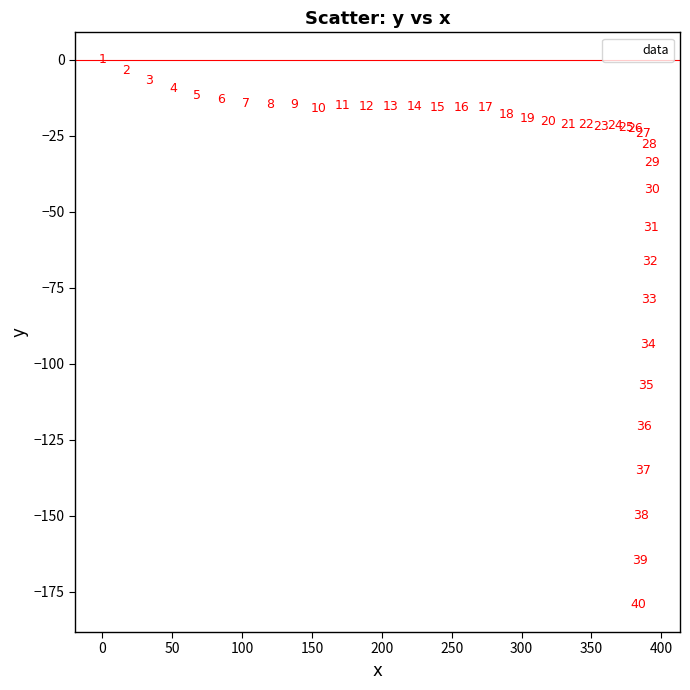

What Y value in the scatter plot is closest to -89?

-93.5